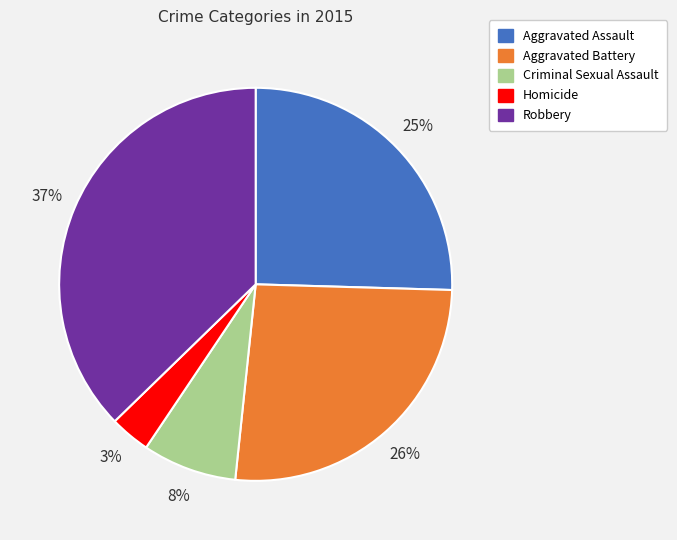

How many segments does this pie chart have?

5